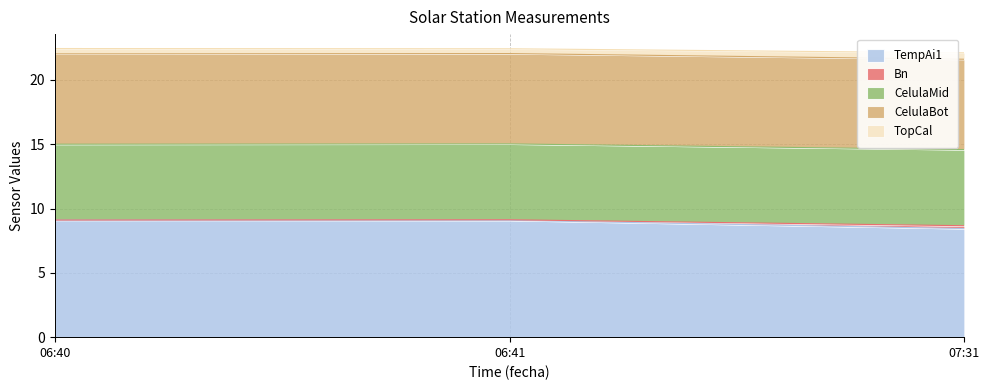

At which label does TempAi1 reach its minimum?

07:31